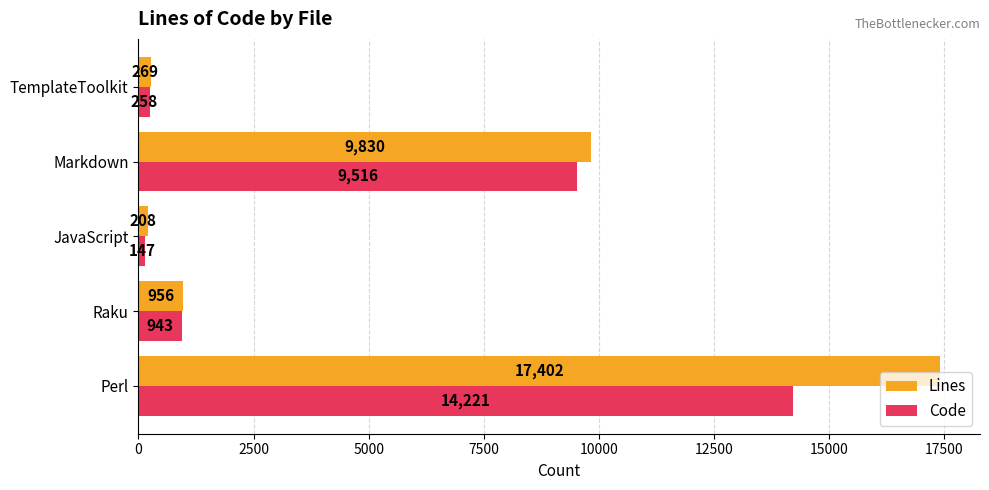

What is the difference between the second highest and minimum values in the Lines series?

9622